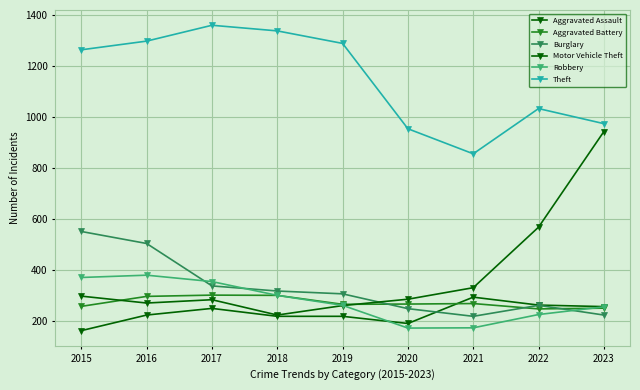

Reading right to left, extract all data points from this chart.

Aggravated Assault: 258	264	295	192	220	220	251	225	164
Aggravated Battery: 252	249	270	268	267	302	303	298	259
Burglary: 225	263	220	250	308	319	339	505	552
Motor Vehicle Theft: 943	569	332	287	262	225	285	272	299
Robbery: 257	227	175	174	263	302	356	381	372
Theft: 974	1033	856	954	1288	1337	1359	1297	1263